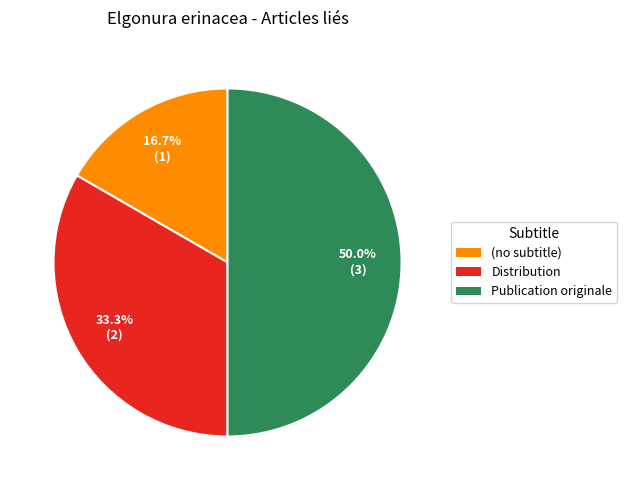

What percentage is the Publication originale slice, to the nearest percent?

50%